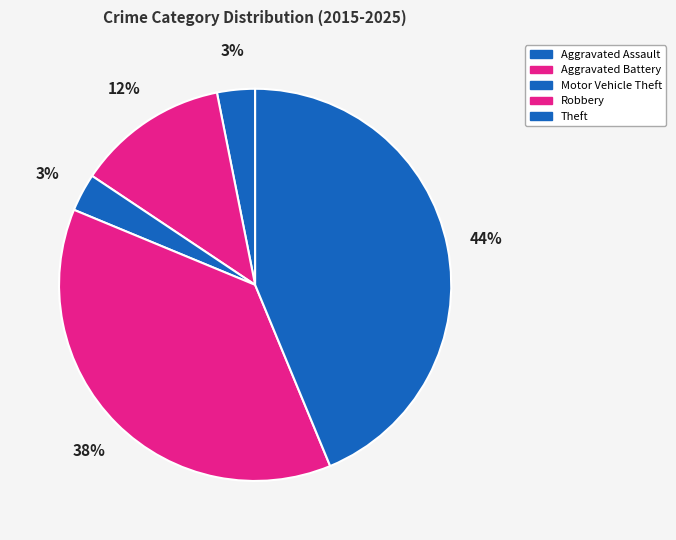

How many segments does this pie chart have?

5